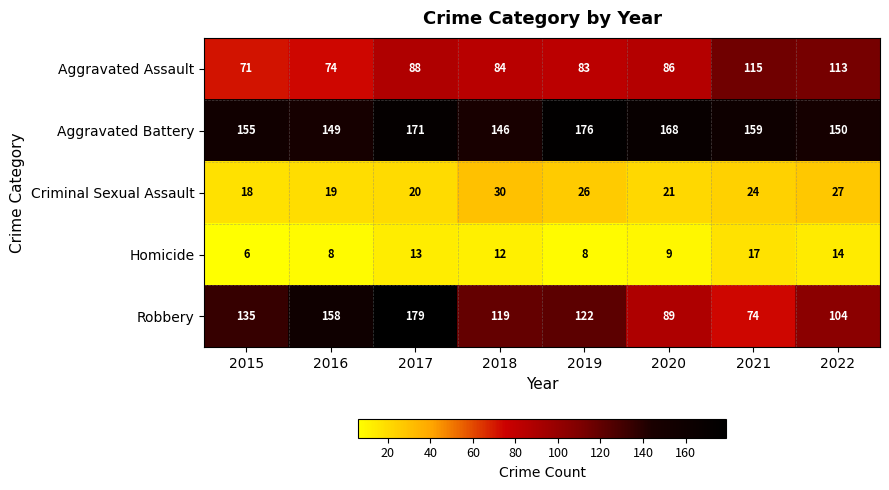

What is the minimum value shown in the chart?

6